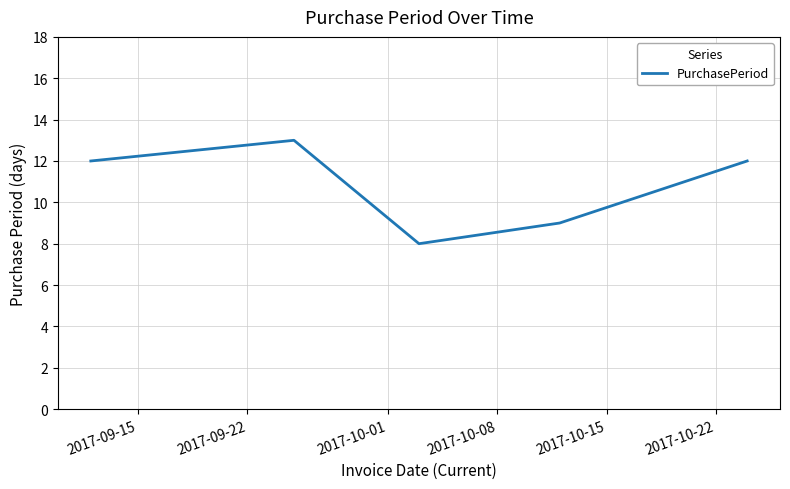

What is the greatest value displayed?

13